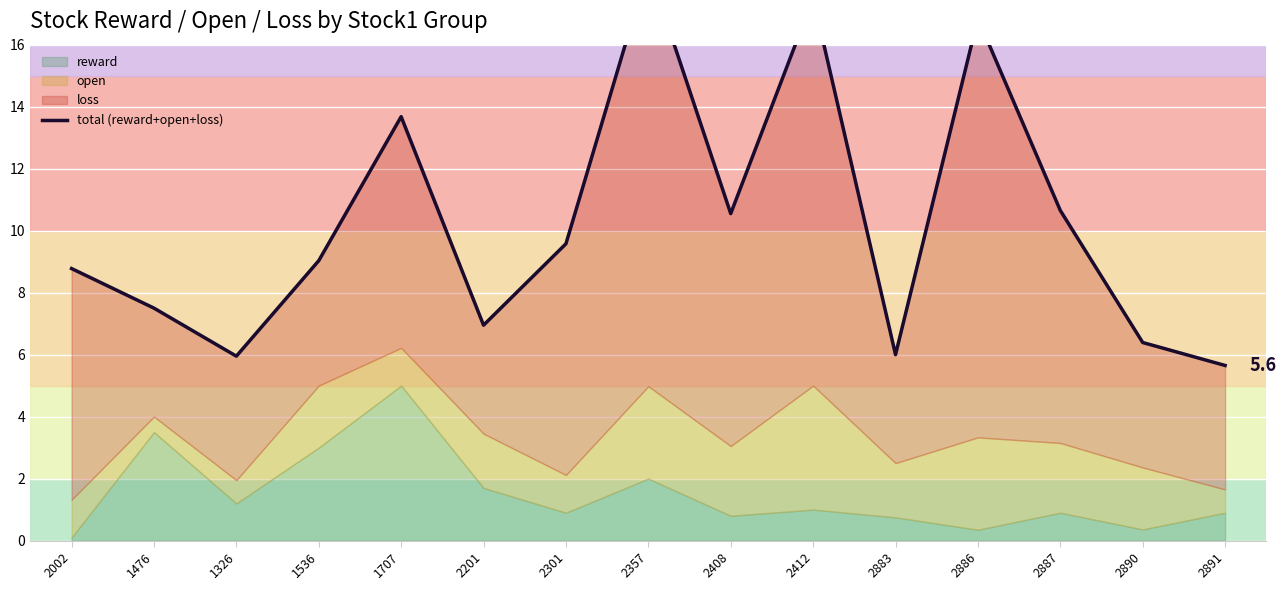

Reading left to right, list all the values displayed in this chart.

8.8	7.5	5.9	9.0	13.7	6.9	9.6	18.5	10.6	17.5	6.0	16.8	10.7	6.4	5.6